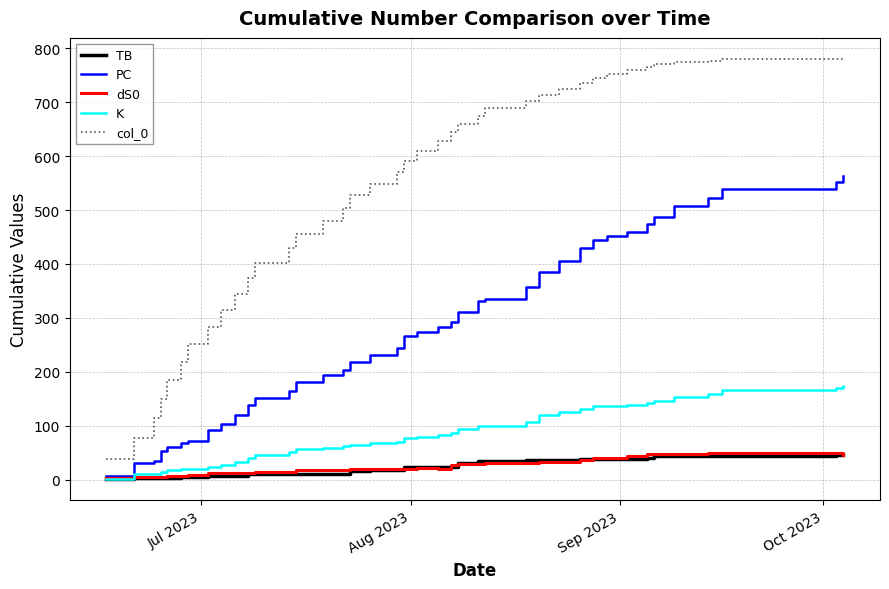

True or false: PC and col_0 cross at least once.

False